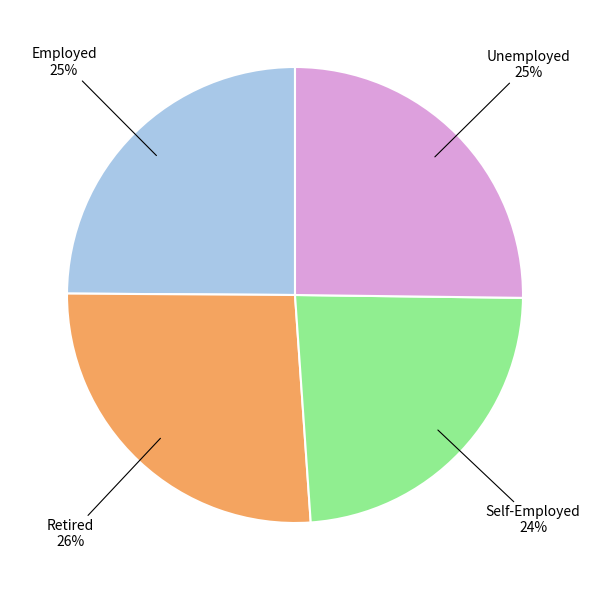

To the nearest percent, what is the average slice percentage?

25%